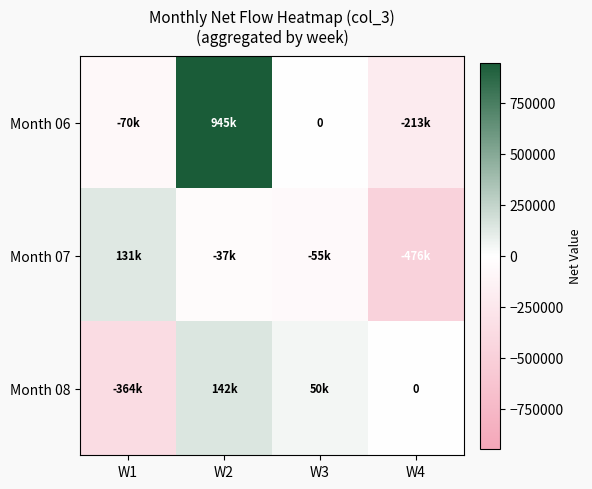

What is the sum of the Month 06 values at W2 and W4?

732000